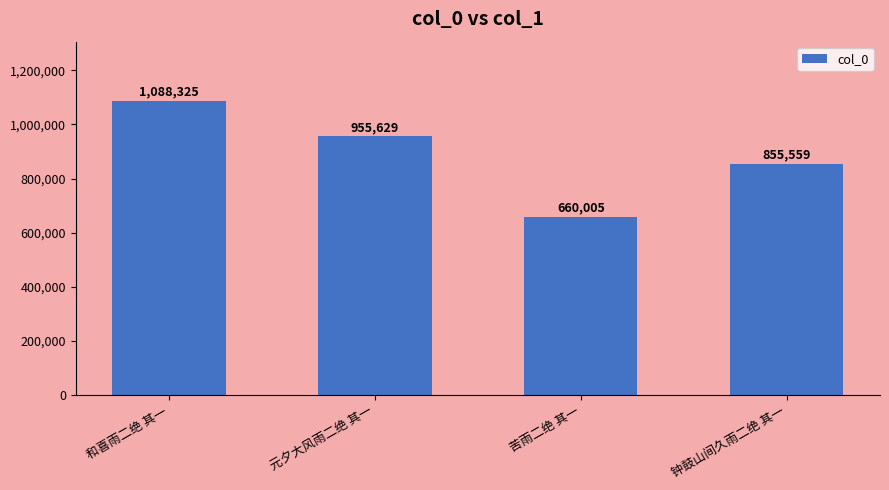

Which label corresponds to the smallest value in the chart?

苦雨二绝 其一